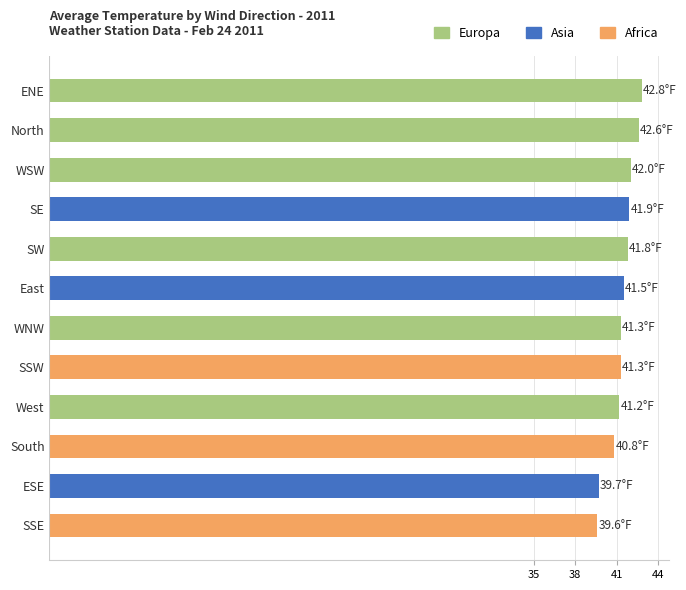

What is the difference between the values at ESE and WNW?

1.6